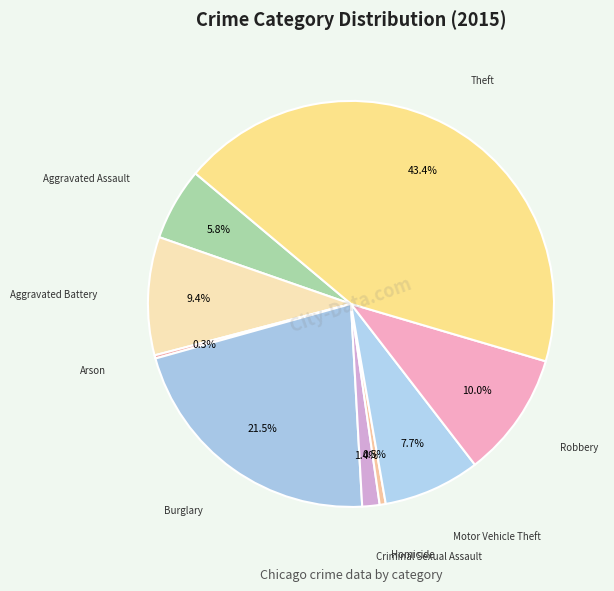

To the nearest percent, what is the difference between the Aggravated Assault and Aggravated Battery slice percentages?

4%